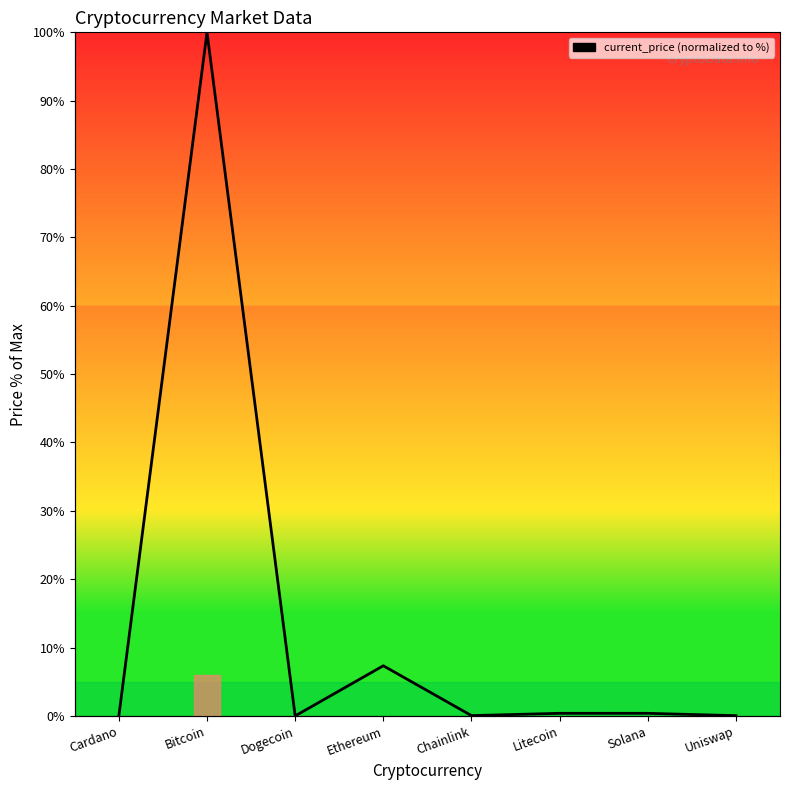

At which category is the sum across all series the highest?

Bitcoin